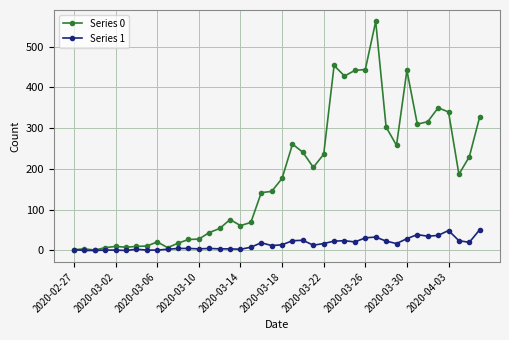

Which series has the largest total across all categories?

Series 0